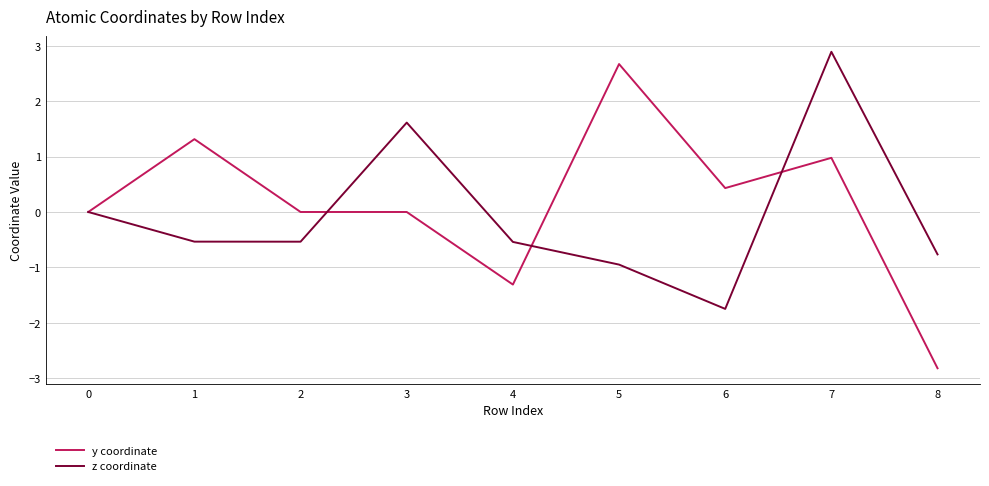

Which label corresponds to the smallest value in the chart?

8